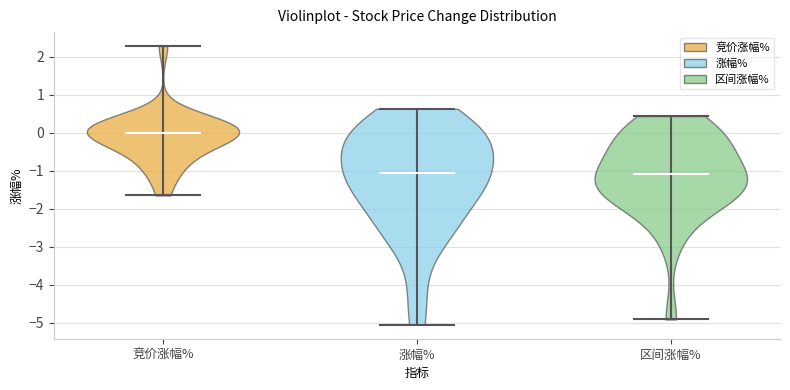

Reading left to right, read every violin against the y-axis: where its median line is, and the lowest and highest points it reaches. The values are not printed on the chart, so give them approximately, as read against the axis.

竞价涨幅%: median line 0.0, lowest point -1.6, highest point 2.3
涨幅%: median line -1.1, lowest point -5.0, highest point 0.6
区间涨幅%: median line -1.1, lowest point -4.9, highest point 0.4